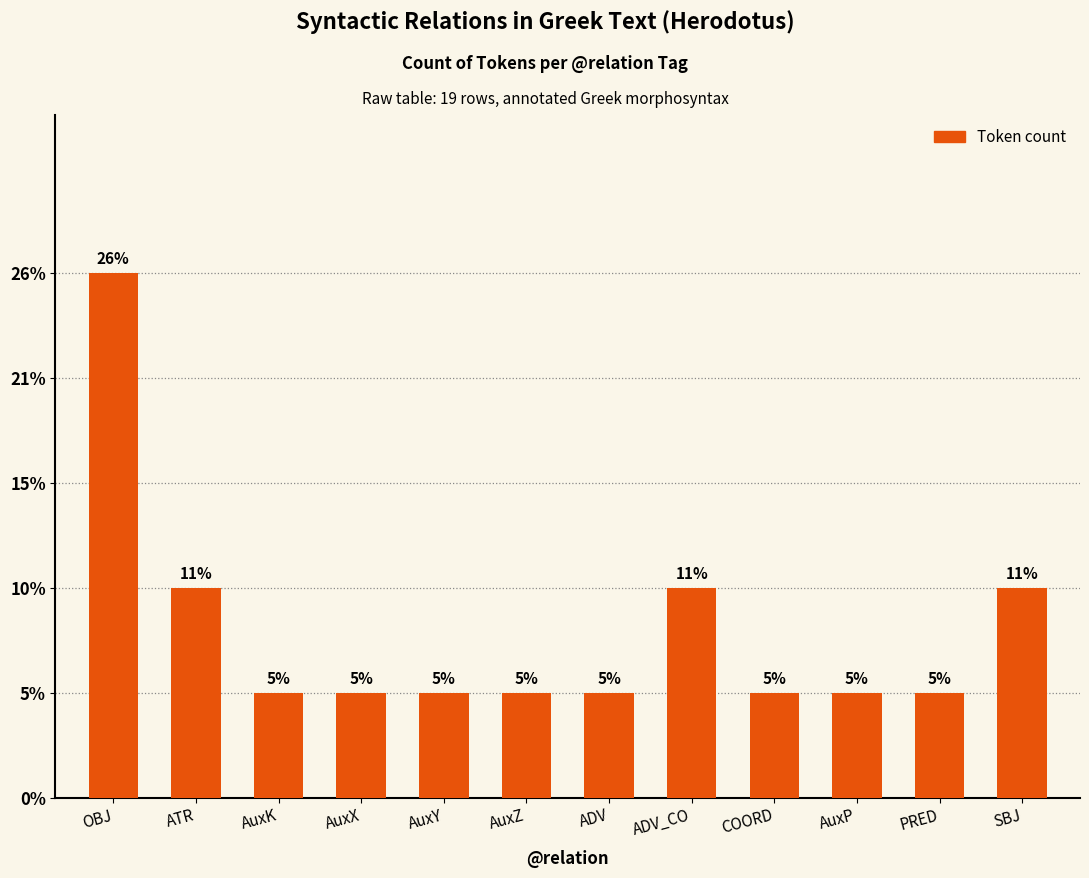

Reading right to left, extract all data points from this chart.

SBJ=2	PRED=1	AuxP=1	COORD=1	ADV_CO=2	ADV=1	AuxZ=1	AuxY=1	AuxX=1	AuxK=1	ATR=2	OBJ=5